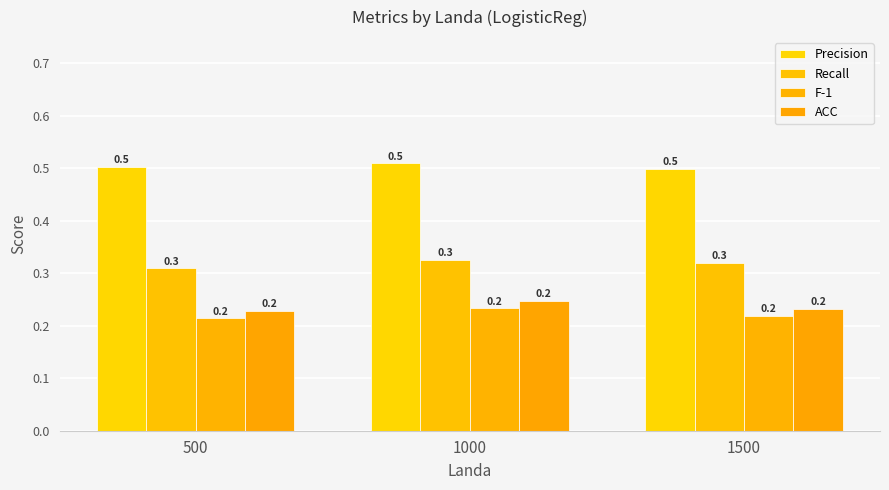

How many groups of bars are there?

3